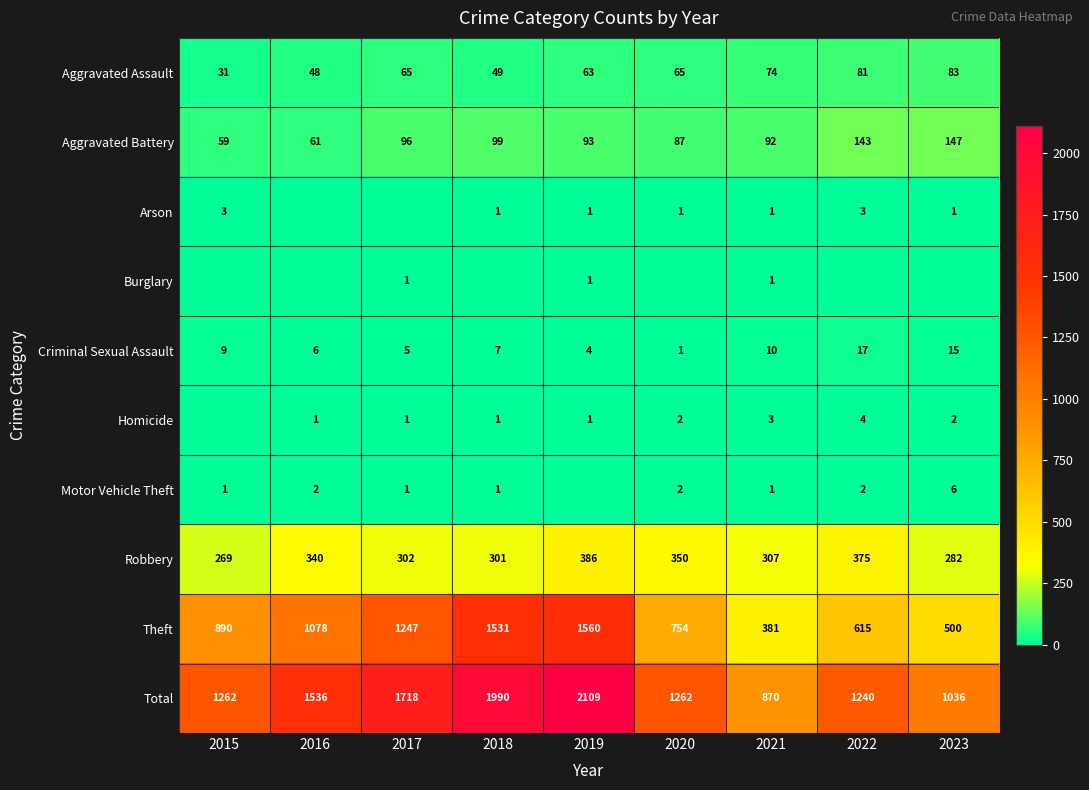

What is the difference between the Theft values at 2017 and 2021?

866